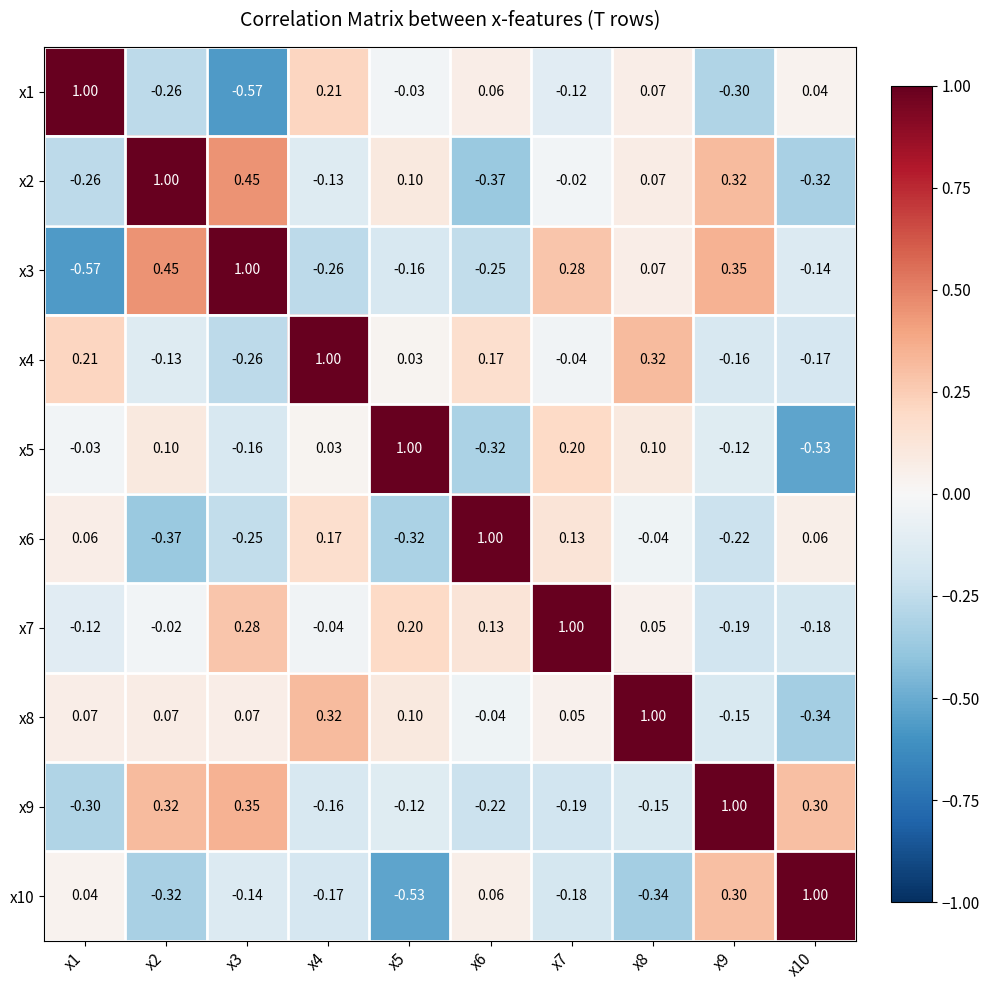

At which category is the sum across all series the highest?

x8